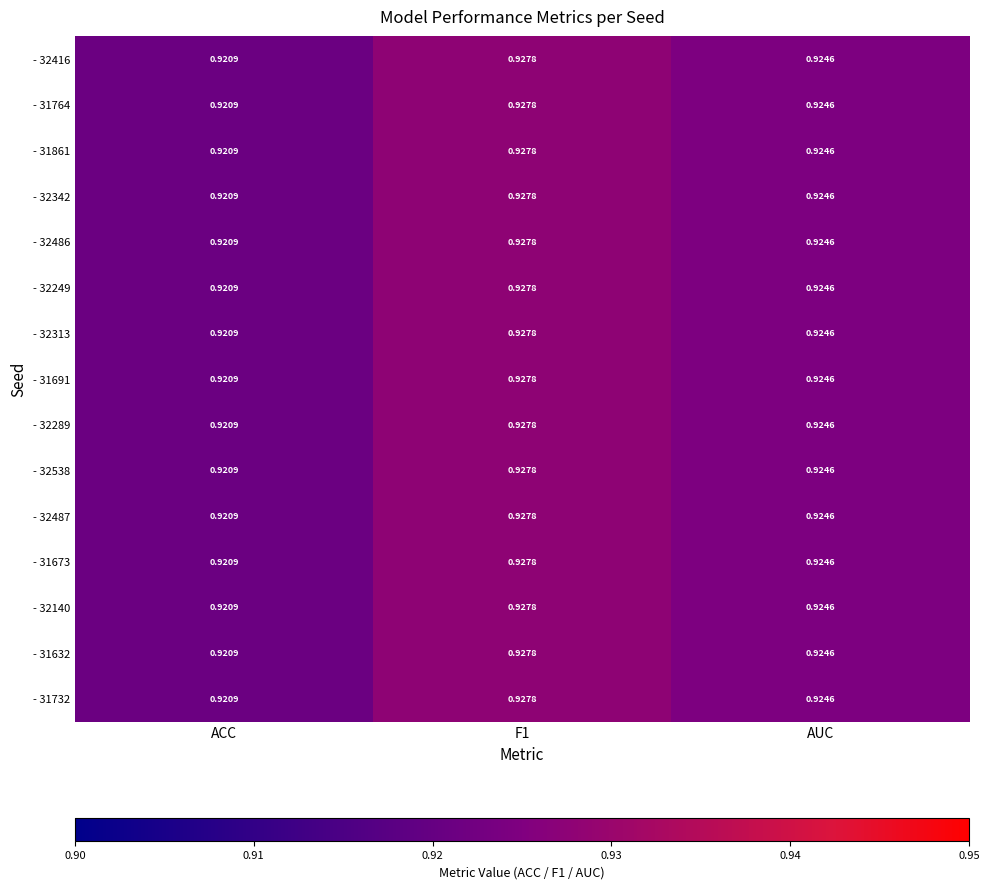

Where is - 32342 nearest to the value 0?

ACC